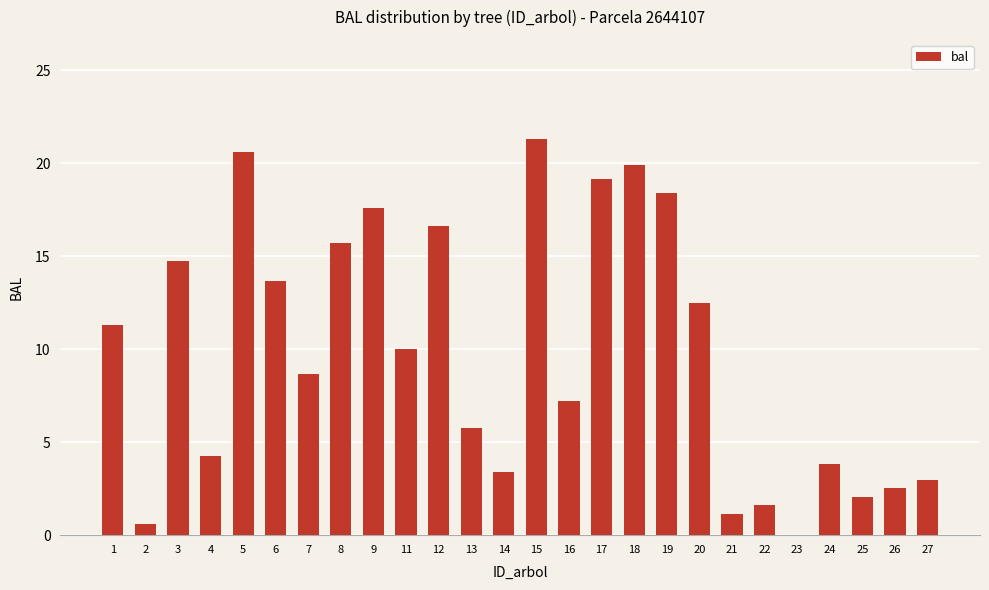

What is the greatest value displayed?

21.3